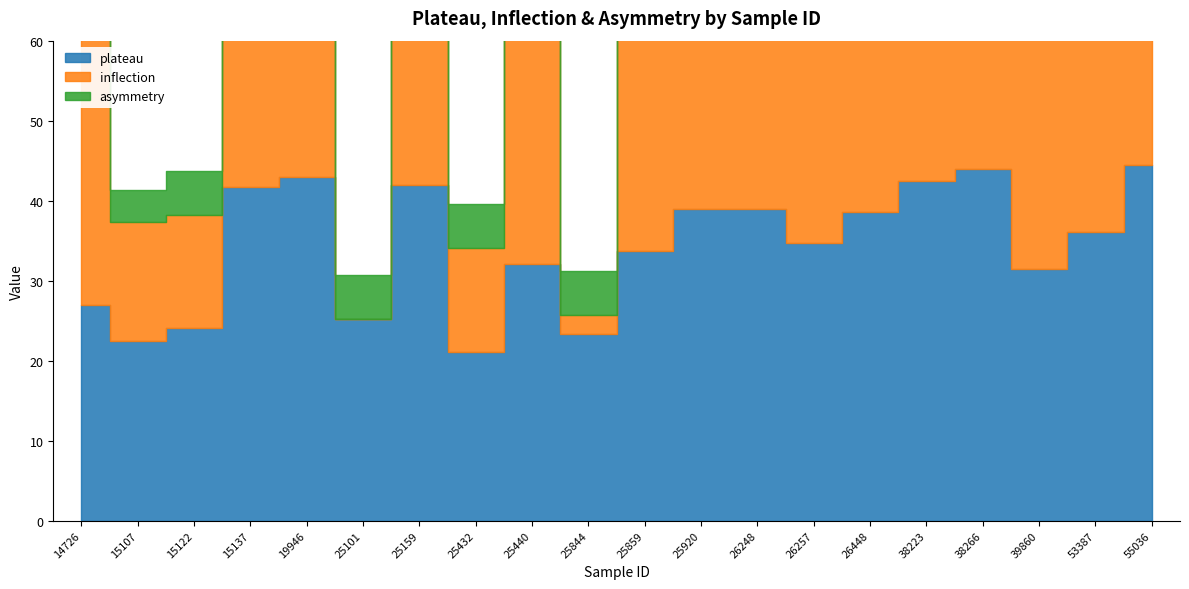

At which label is plateau closest to 32?

25440